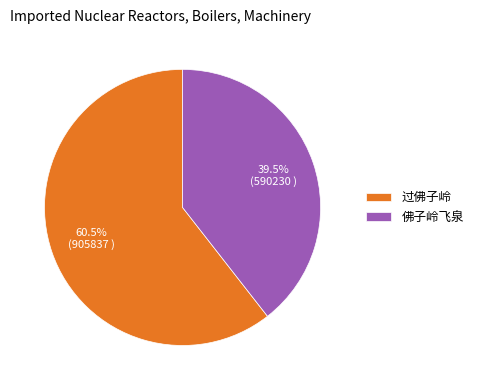

How much of the chart is everything except 过佛子岭?

39.5%